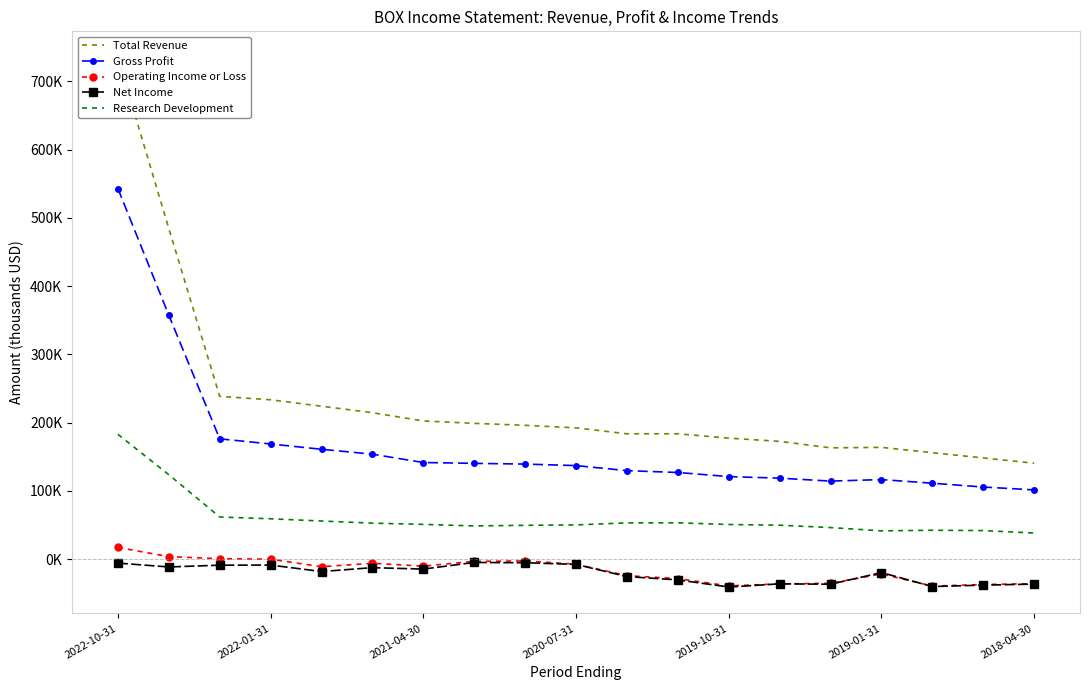

Is this an area chart (filled region under the line)?

No